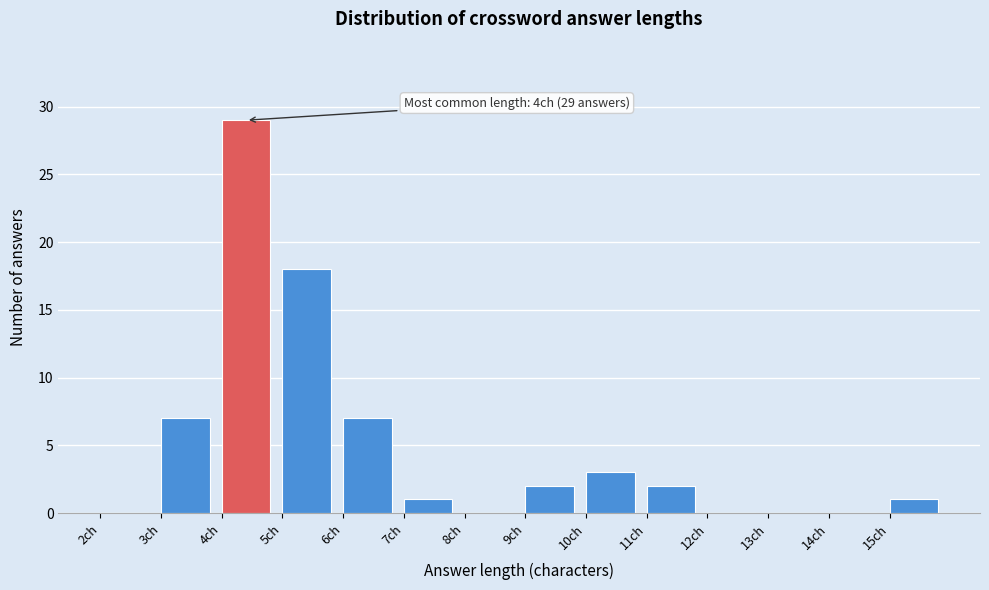

Which range on the x-axis has the tallest bar?

4 to 5